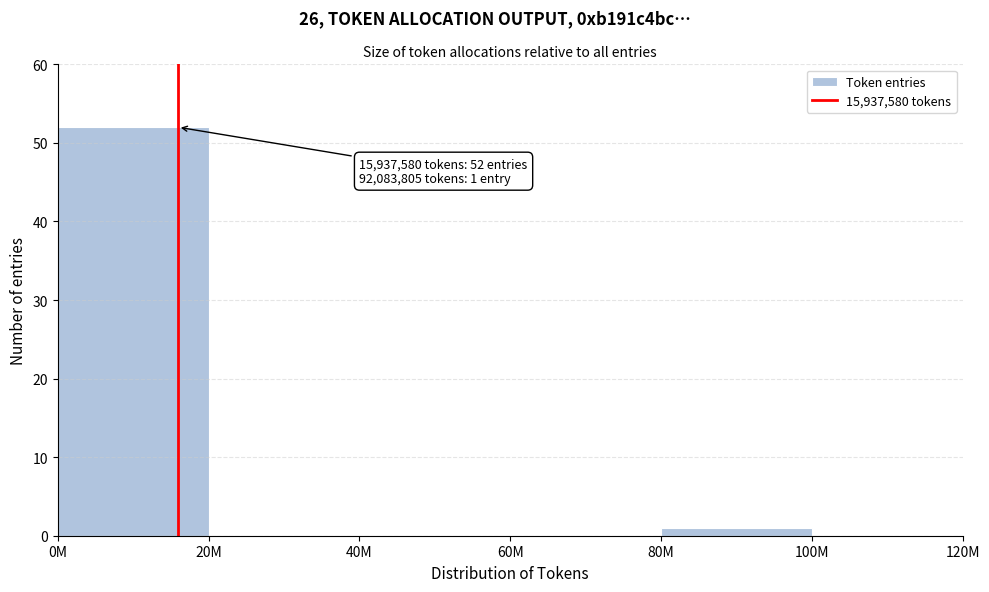

Reading right to left, transcribe all the data shown in this chart.

100M=0	80M=1	60M=0	40M=0	20M=0	0M=52